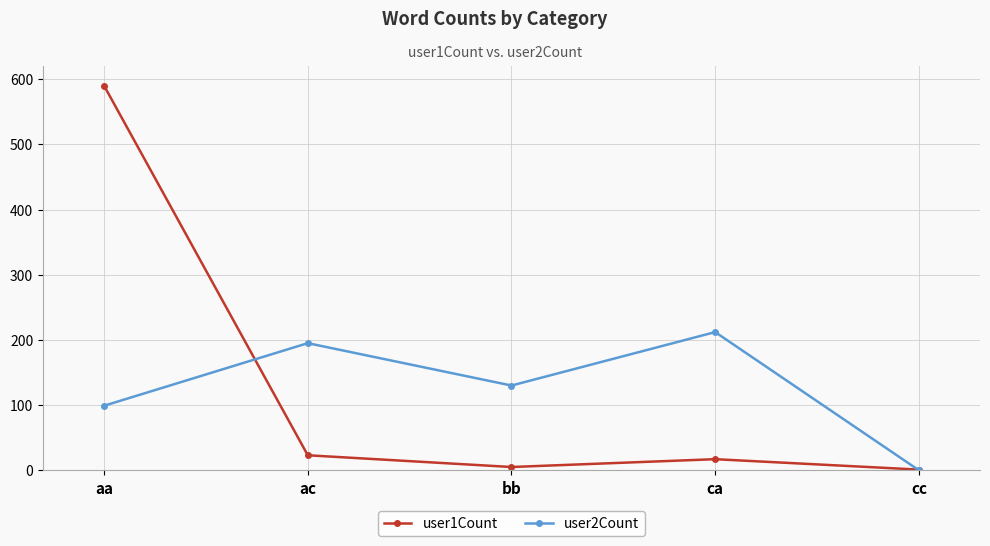

Read the user2Count value at ca.

212